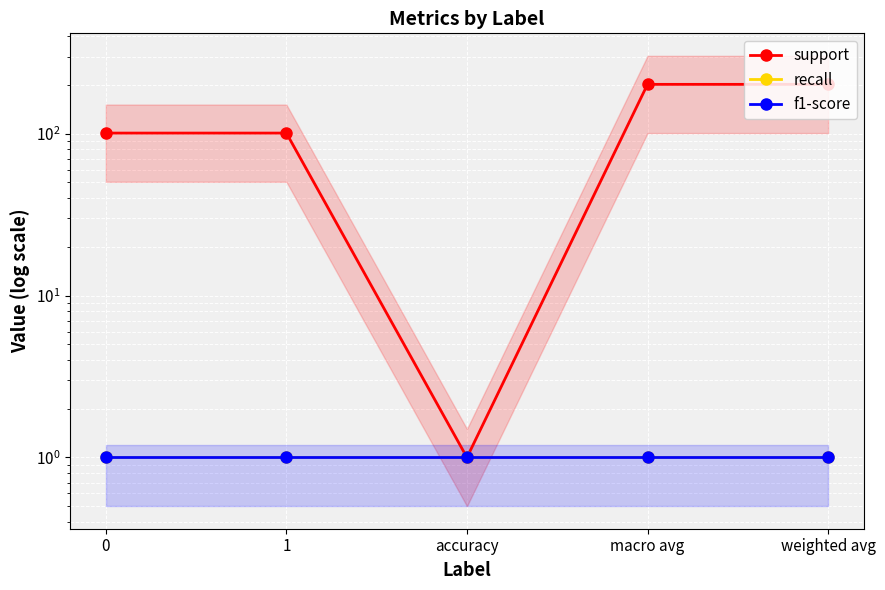

What is the label of the 4th point from the right?

1